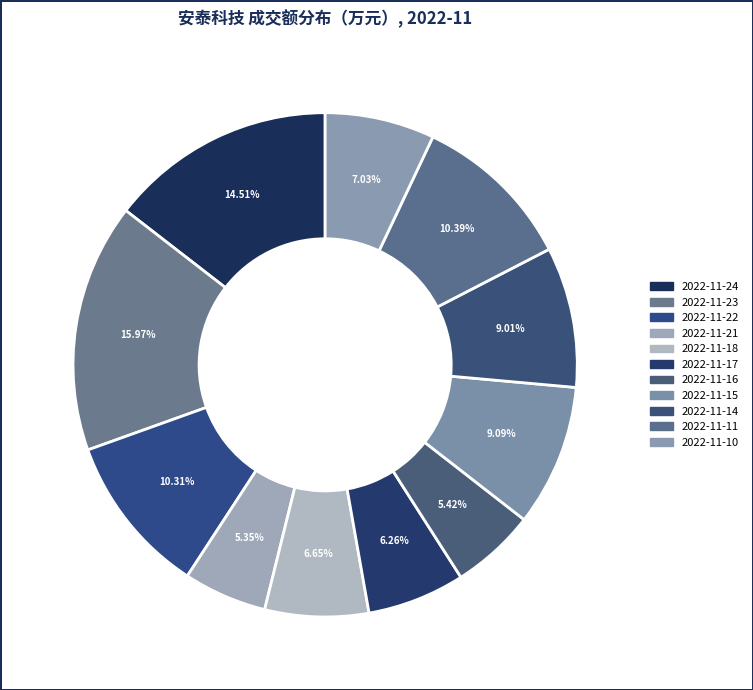

How many slices are in this pie chart?

11